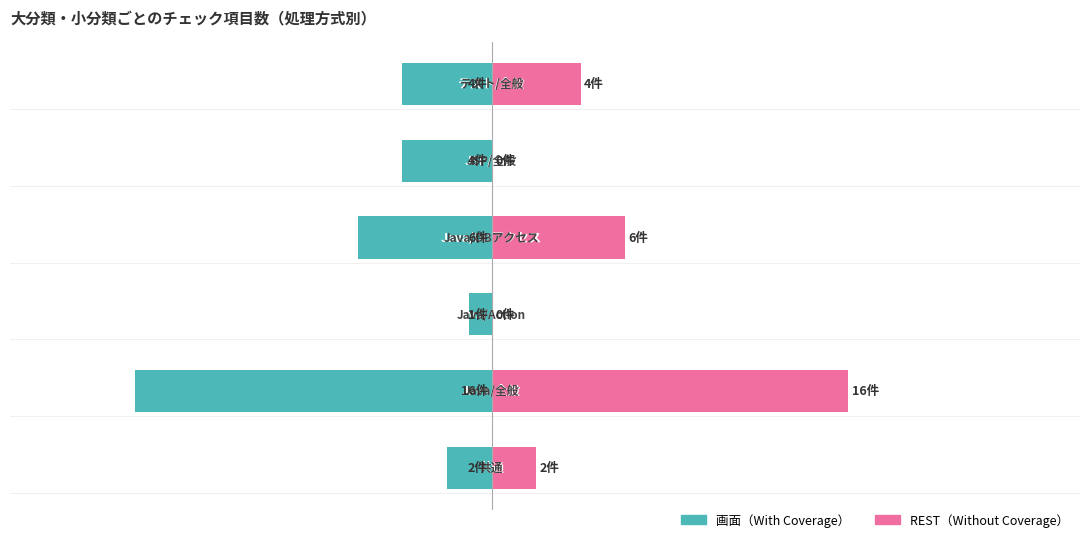

How many values in REST（Without Coverage） are above zero?

4